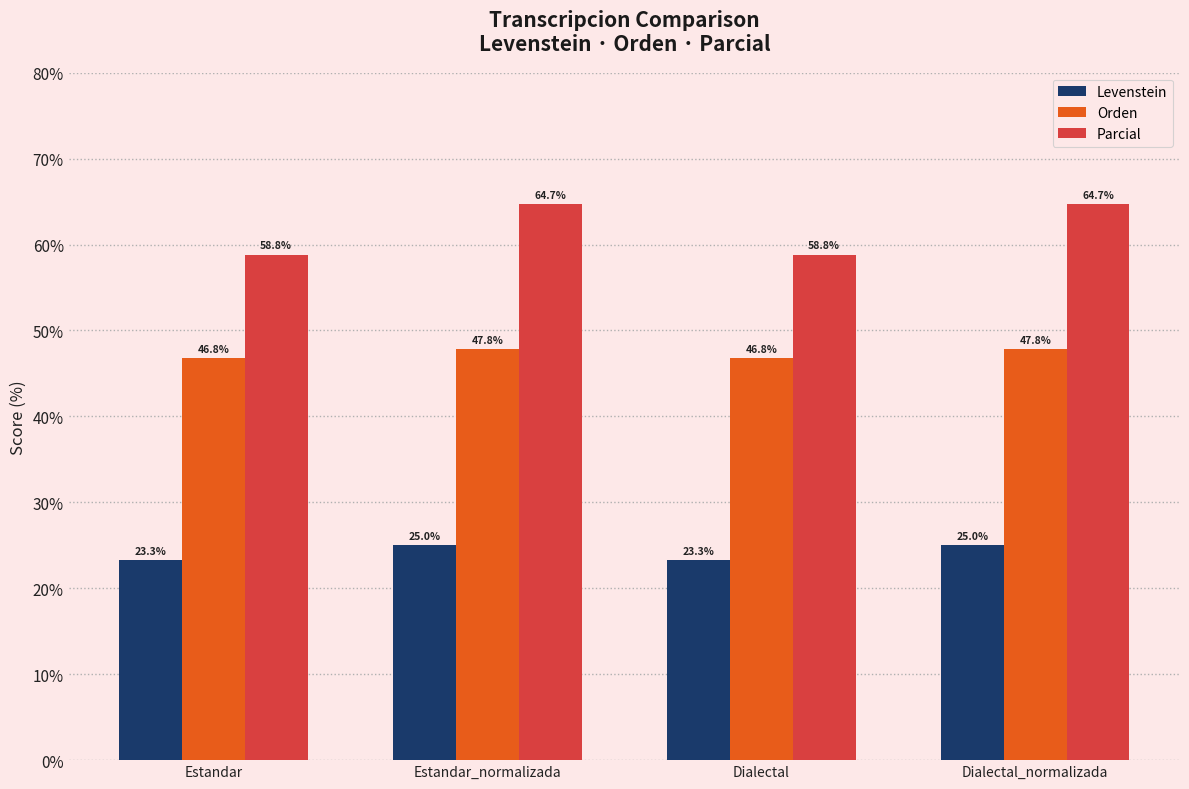

What is the label of the 2nd bar from the left?

Estandar_normalizada